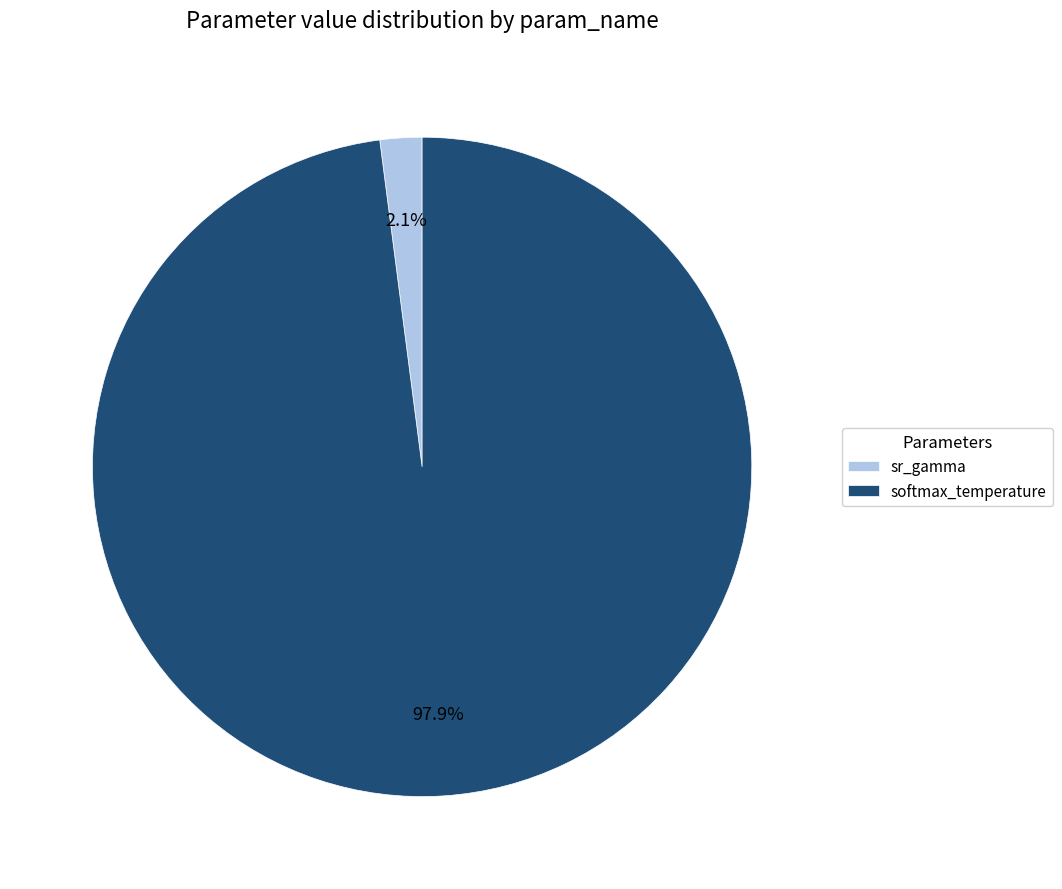

Which slice is the smallest?

sr_gamma